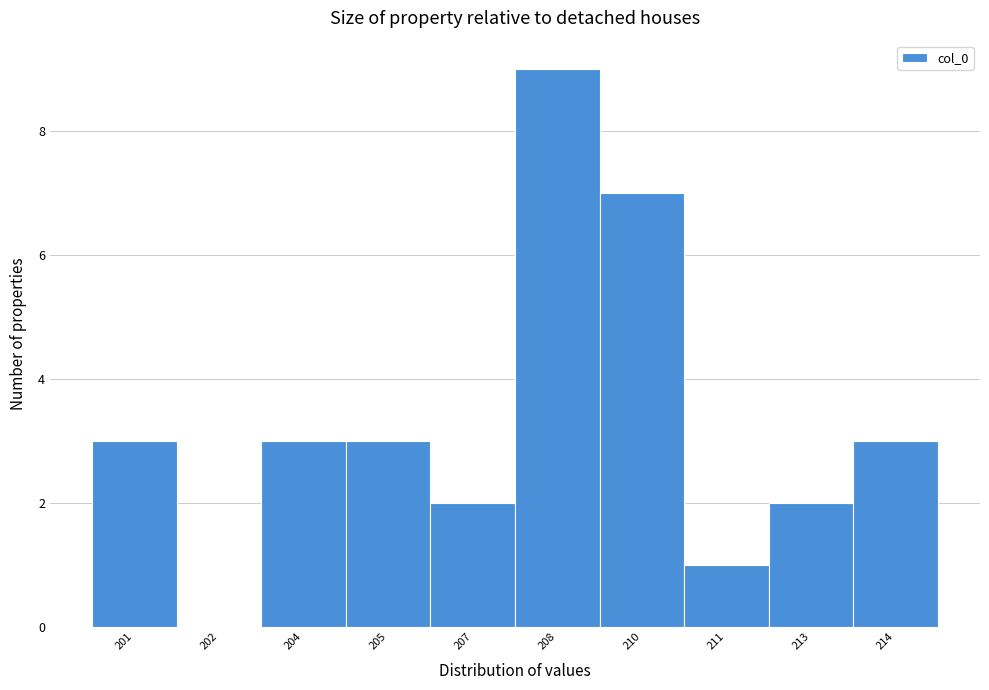

Reading left to right, list all the values displayed in this chart.

201=3	202=0	204=3	205=3	207=2	208=9	210=7	211=1	213=2	214=3